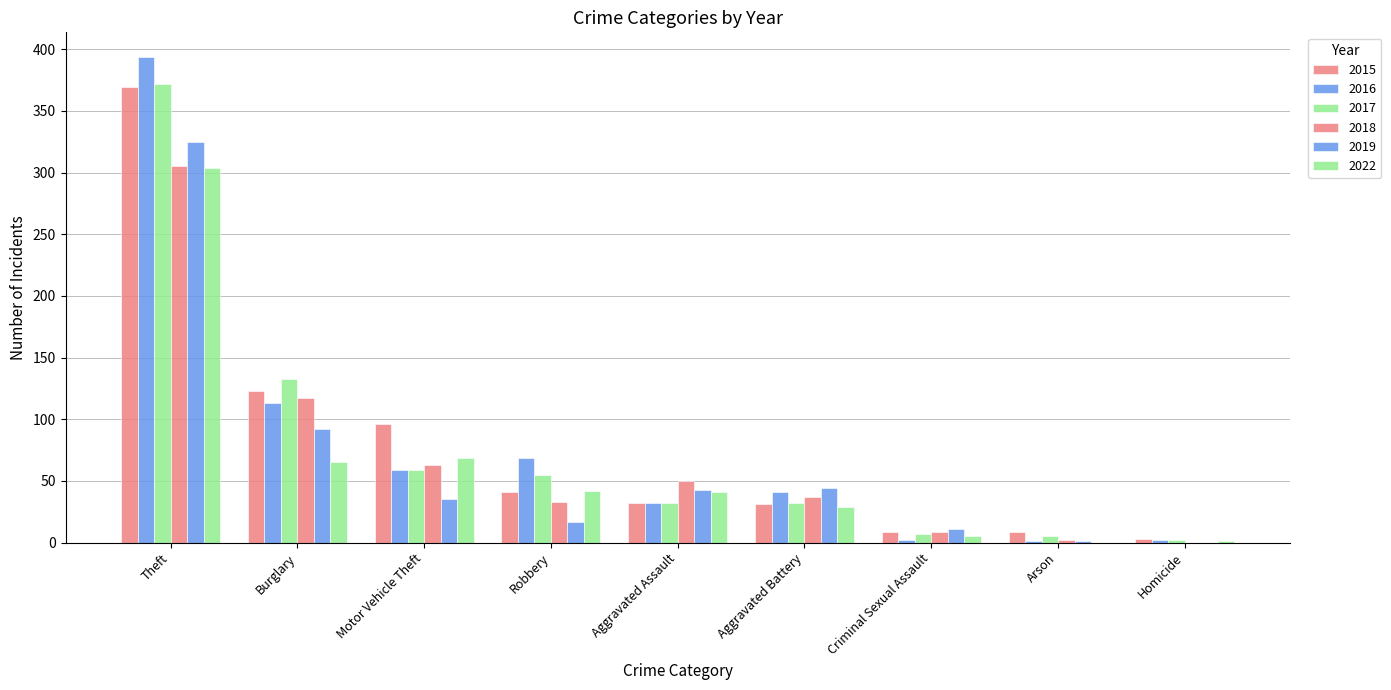

Are the bars horizontal?

No